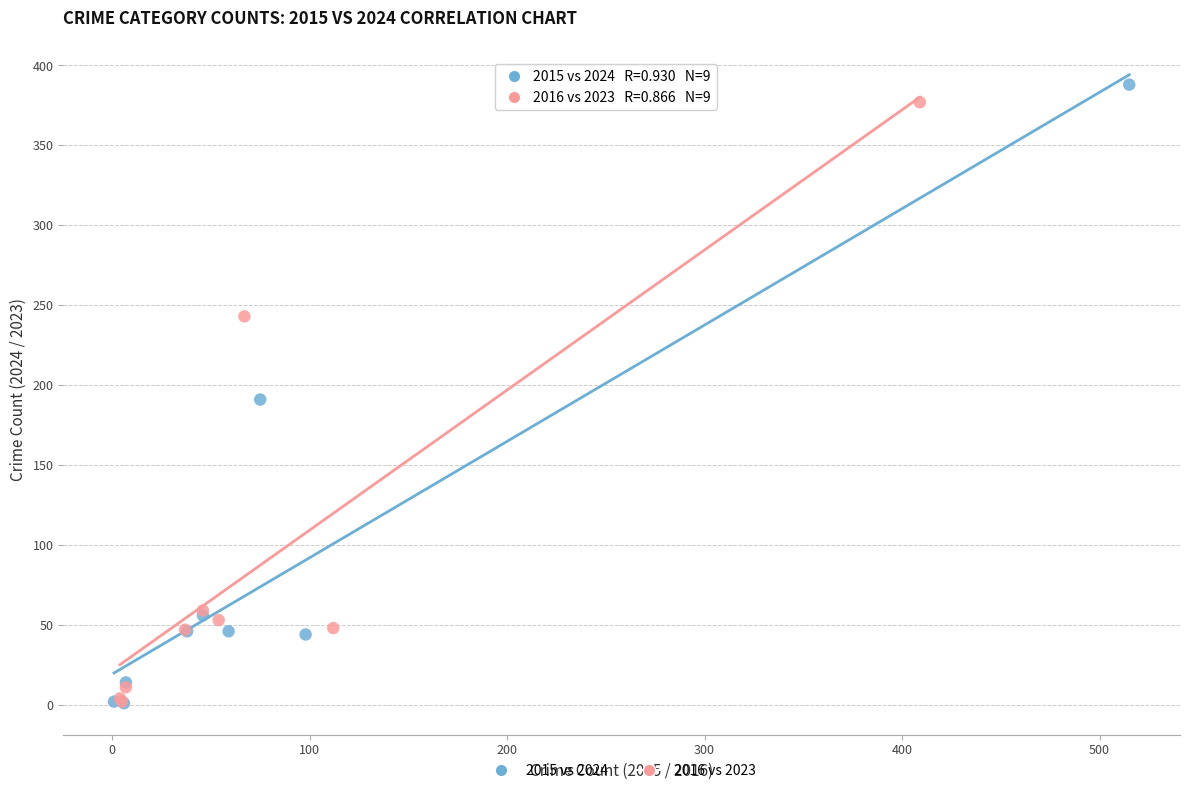

What are all the series names shown in the legend?

2015 vs 2024, 2016 vs 2023